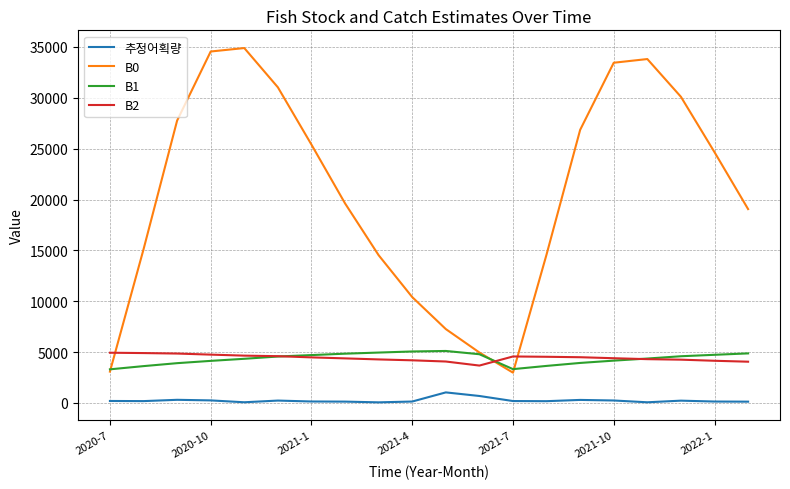

How many lines are shown in the chart?

4